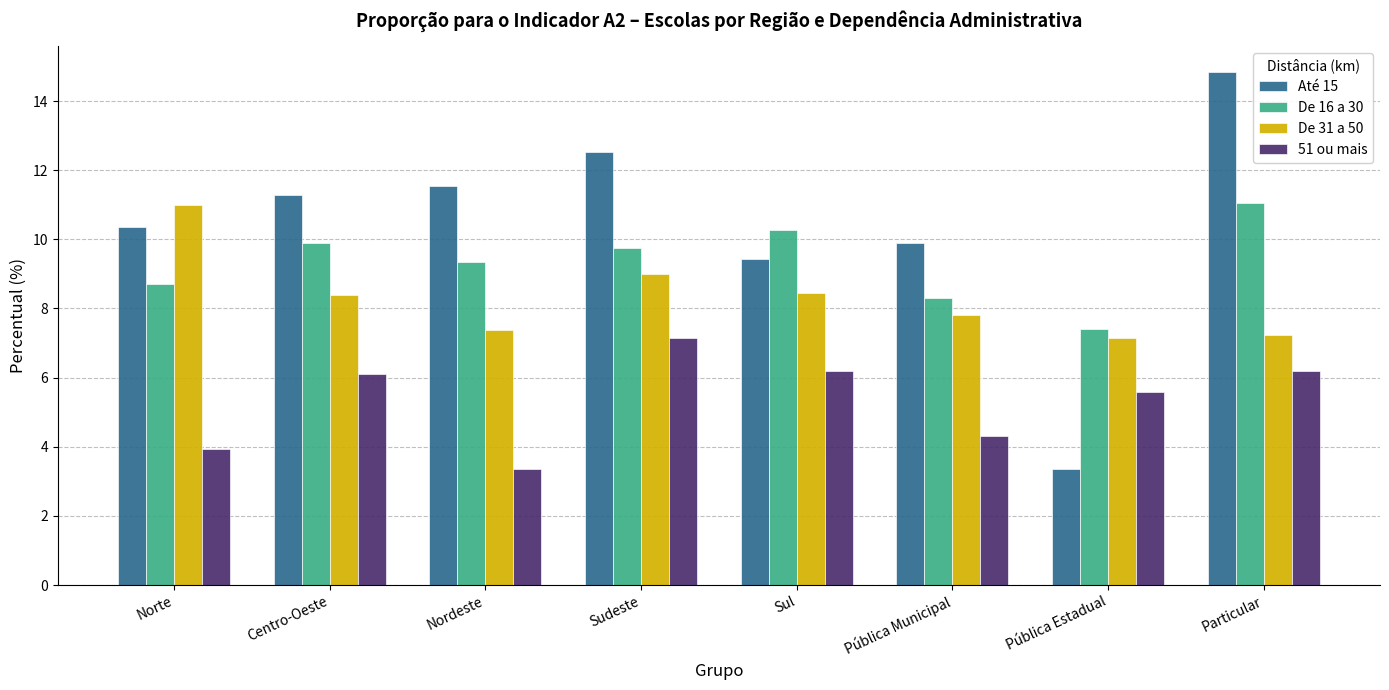

What is the sum of the Até 15 values at Pública Municipal and Centro-Oeste?

21.2